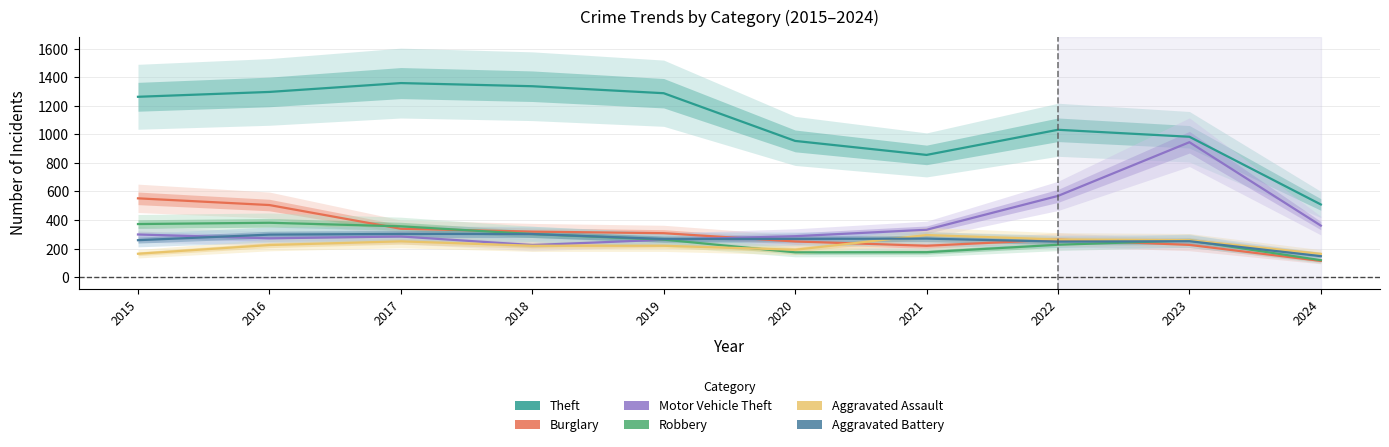

After their last crossing, which series has the higher values: Aggravated Battery or Aggravated Assault?

Aggravated Assault